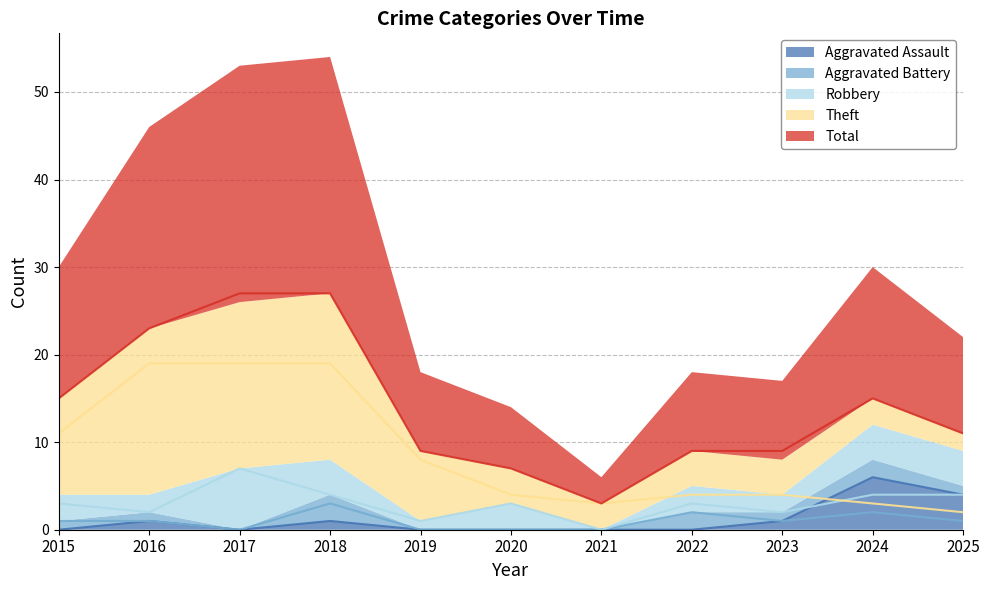

How many data points in Robbery are less than 3?

4